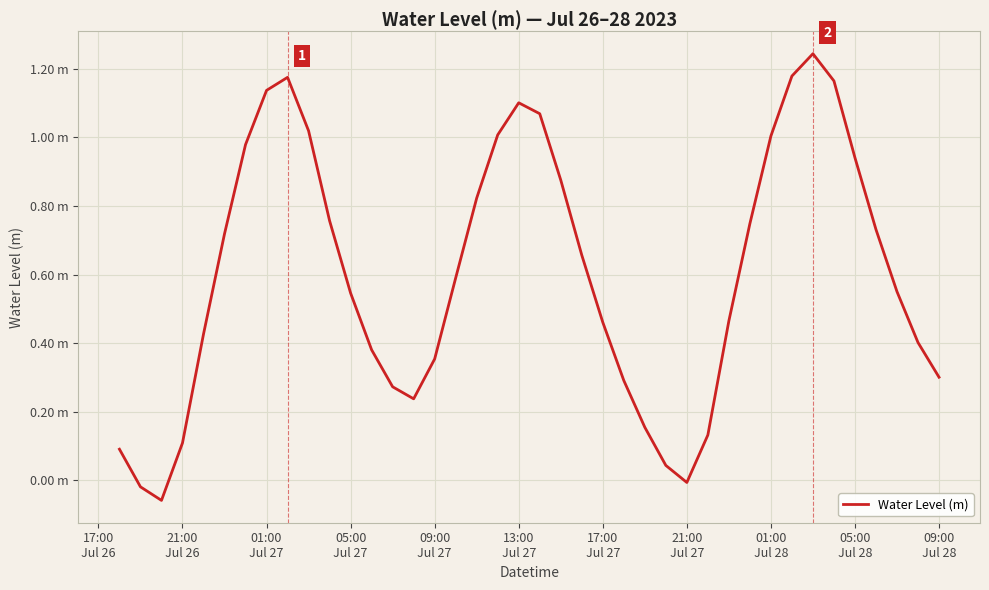

What is the average value?

0.6